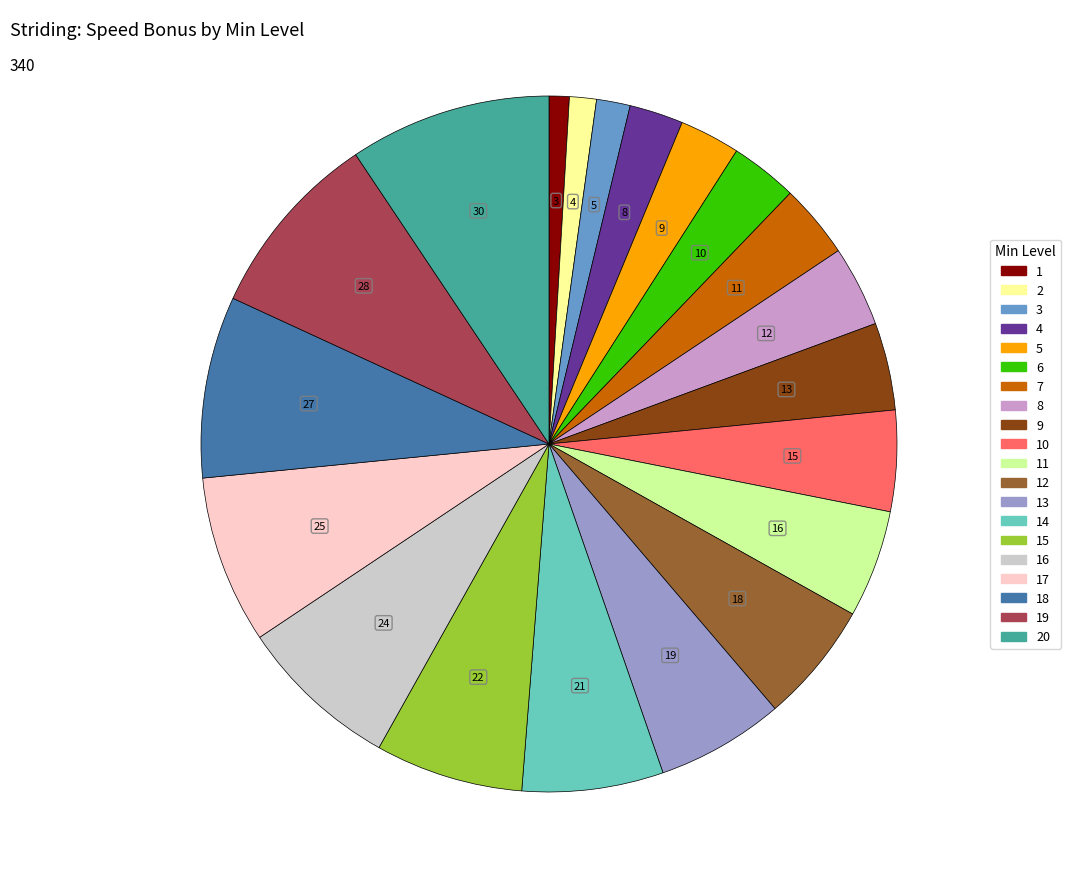

Is there a majority slice in this chart?

No